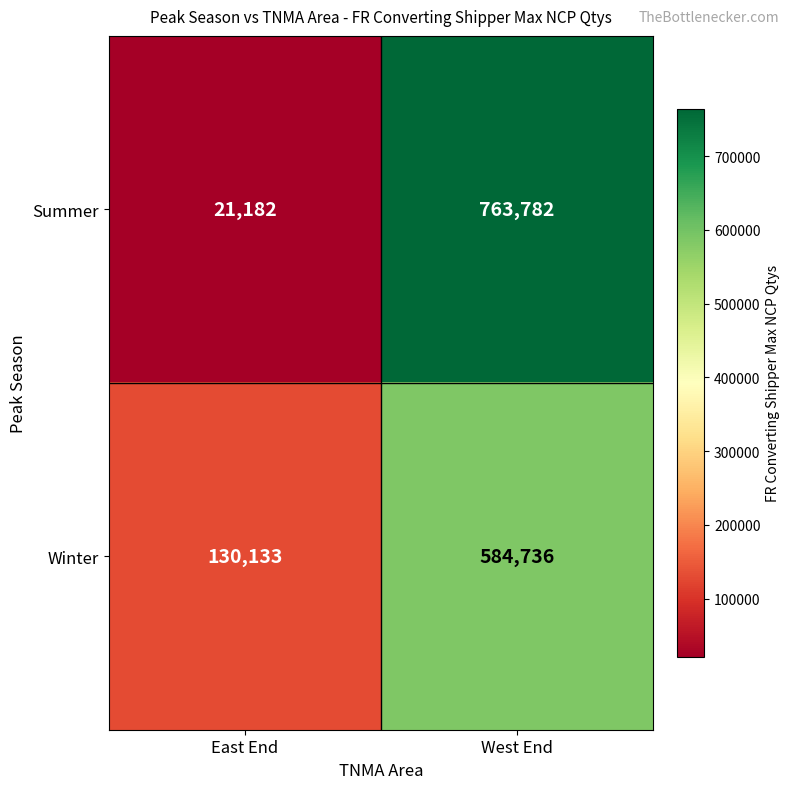

At how many categories does at least one series exceed 601644?

1